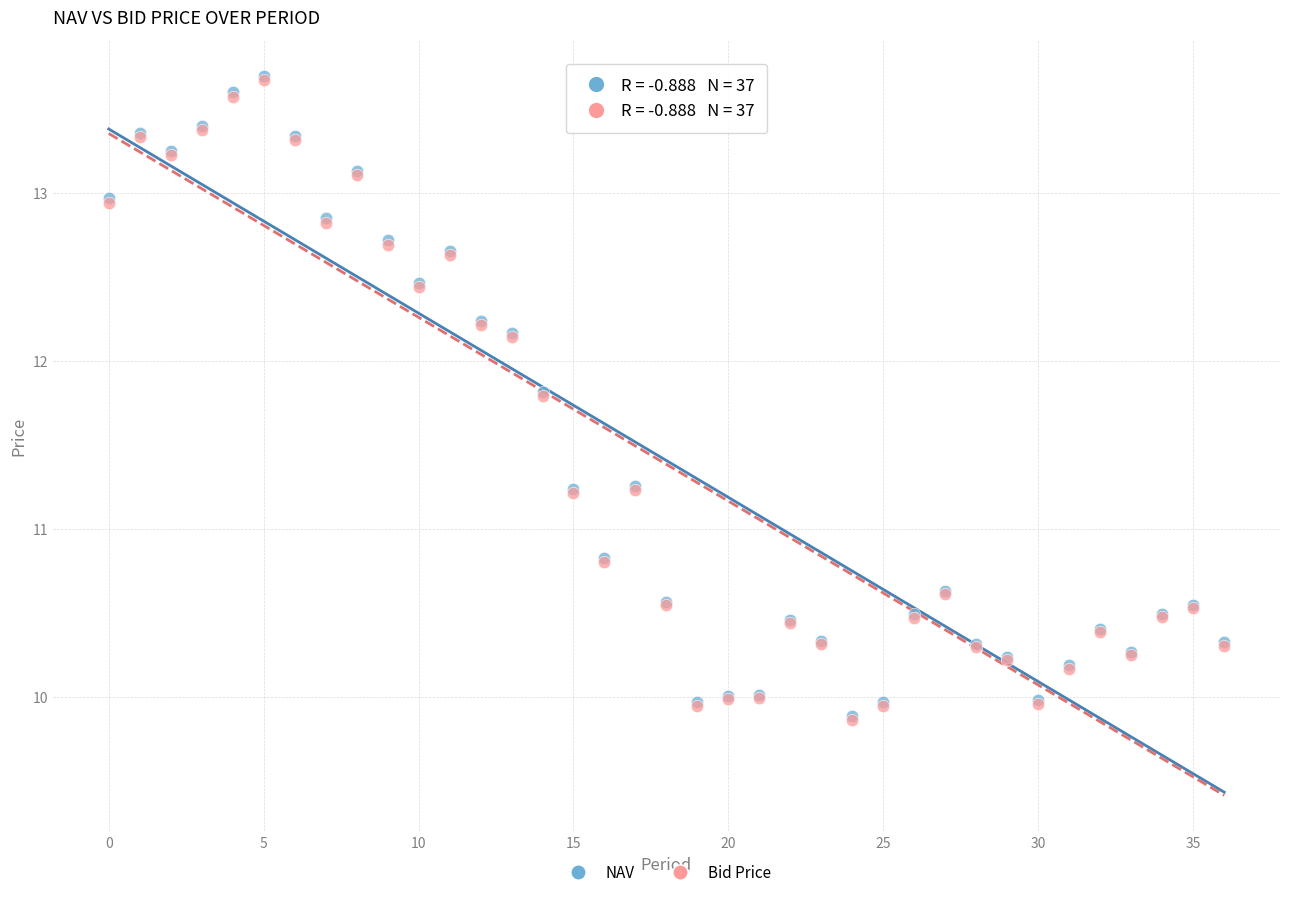

What are all the series names shown in the legend?

NAV, Bid Price